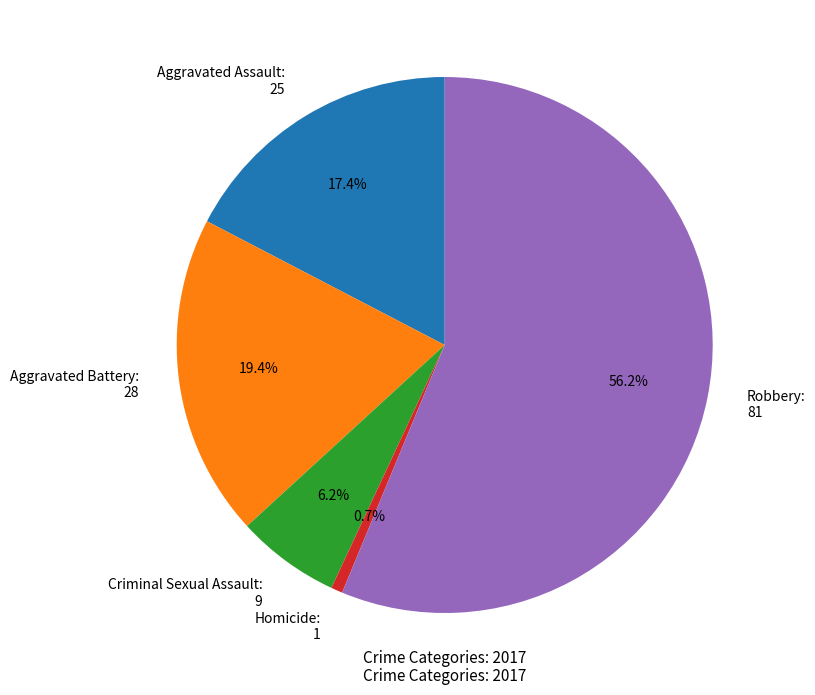

How many slices are in this pie chart?

5